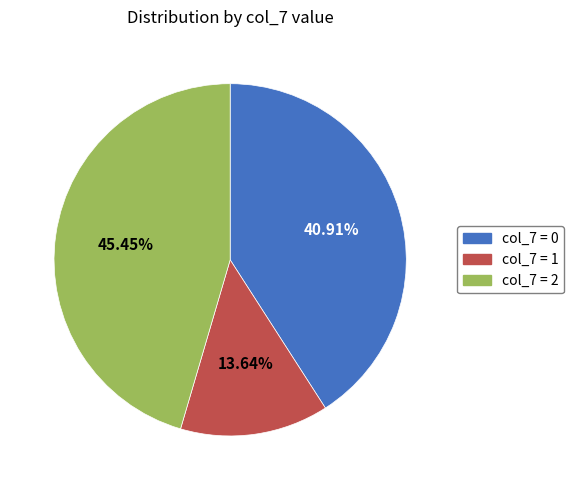

Which slice is the largest?

col_7 = 2